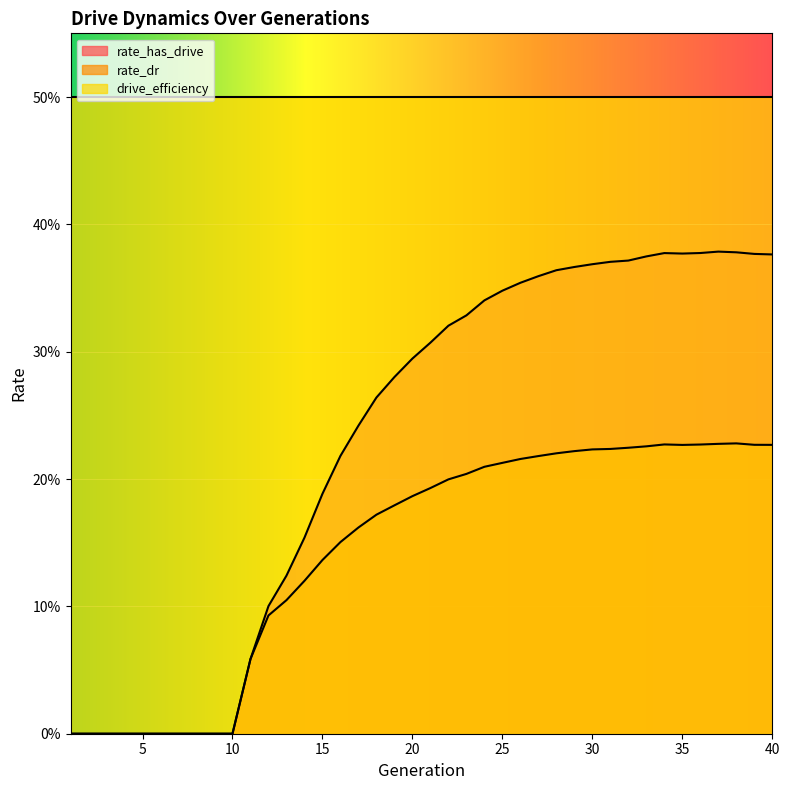

What are all the series names shown in the legend?

rate_has_drive, rate_dr, drive_efficiency